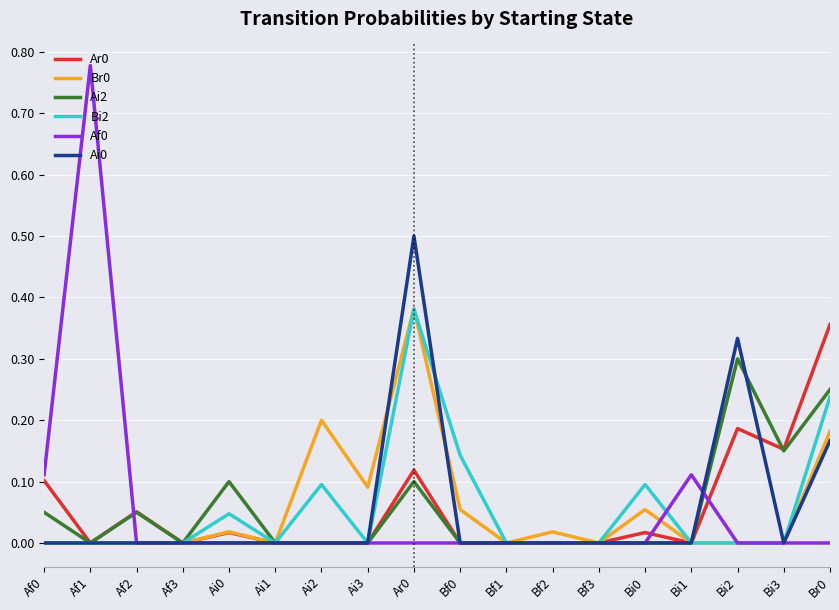

How many series are shown in this chart?

6